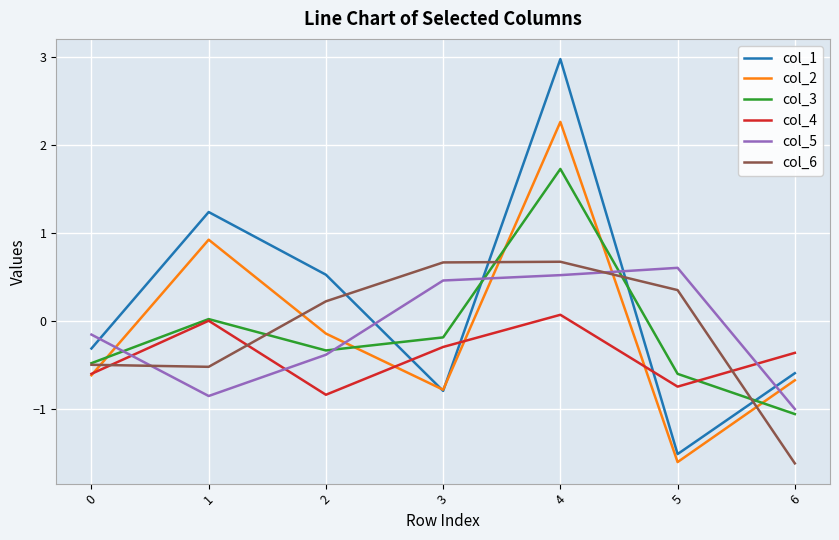

The col_2 series shows 0.9 at 1. True or false?

True